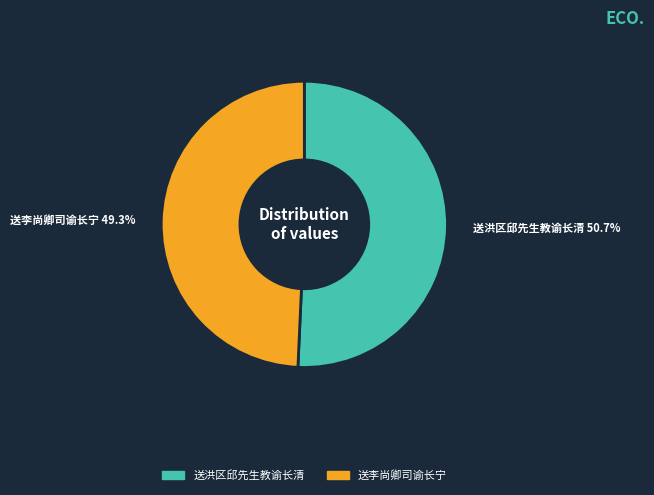

To the nearest percent, what is the average slice percentage?

50%